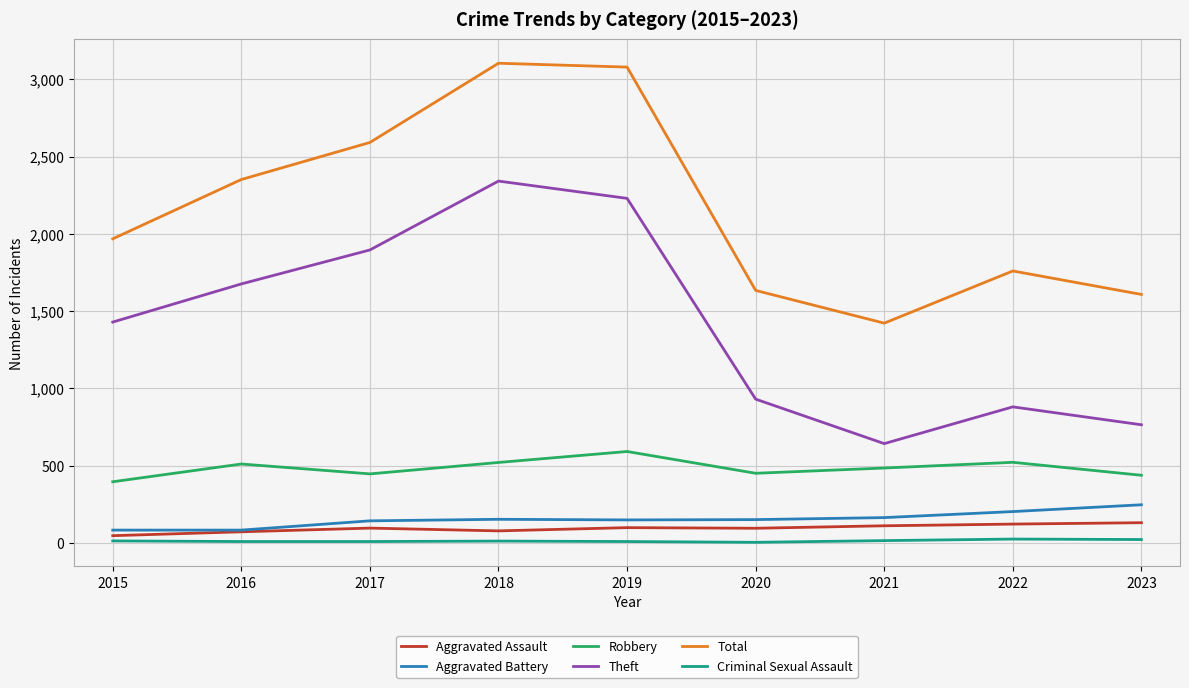

At which category does Total reach its first local valley?

2021